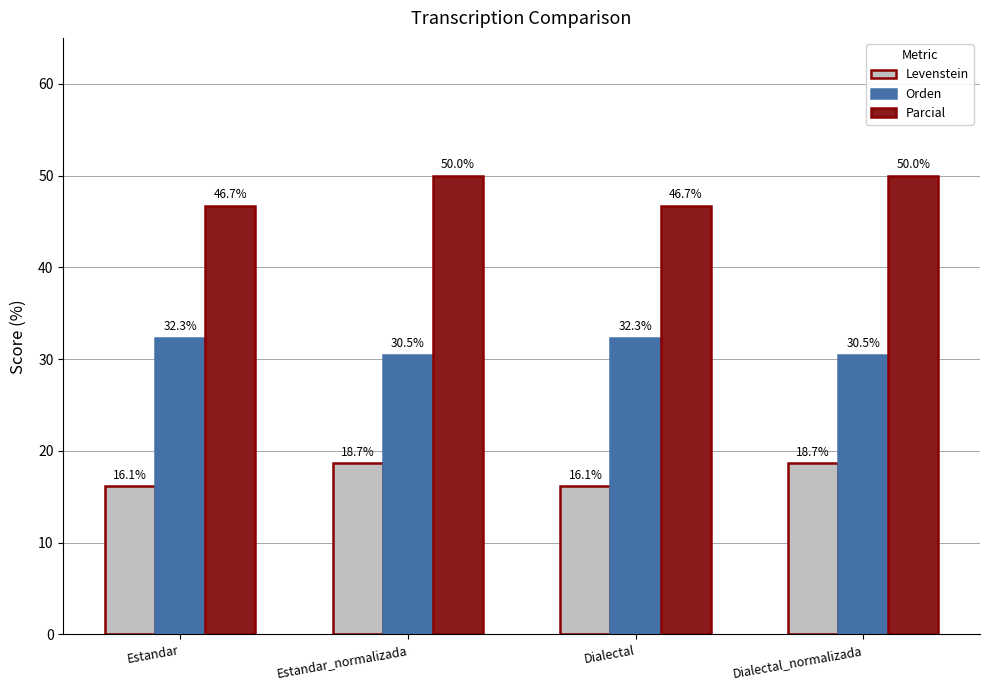

What is the value of the Orden bar at the 4th from the left?

30.5